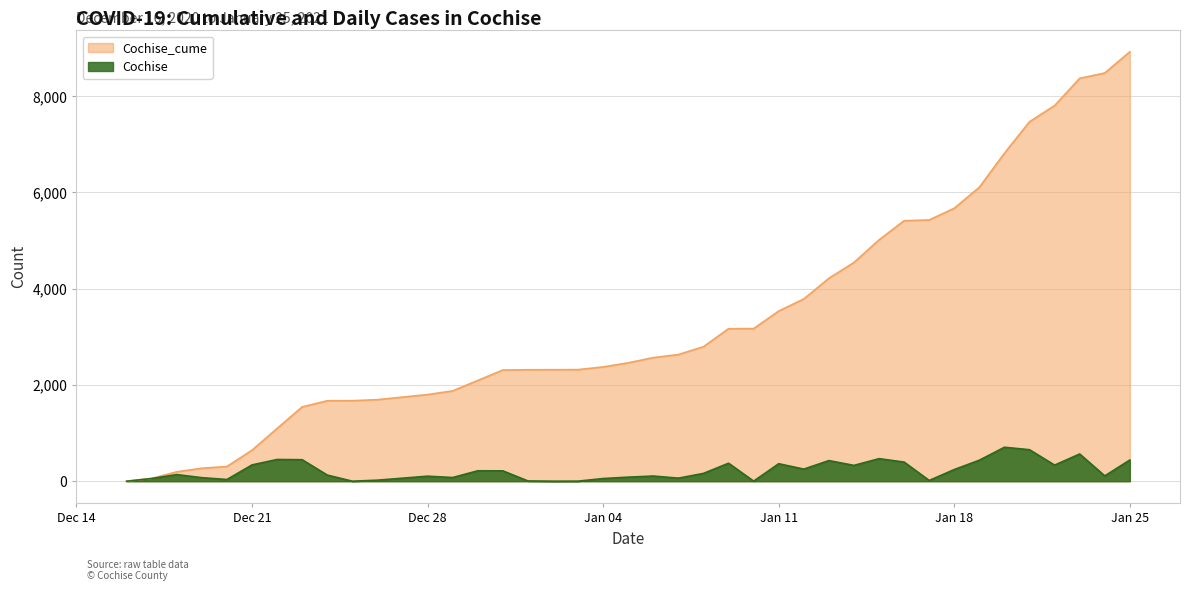

At which category is the sum across all series the highest?

Jan 25